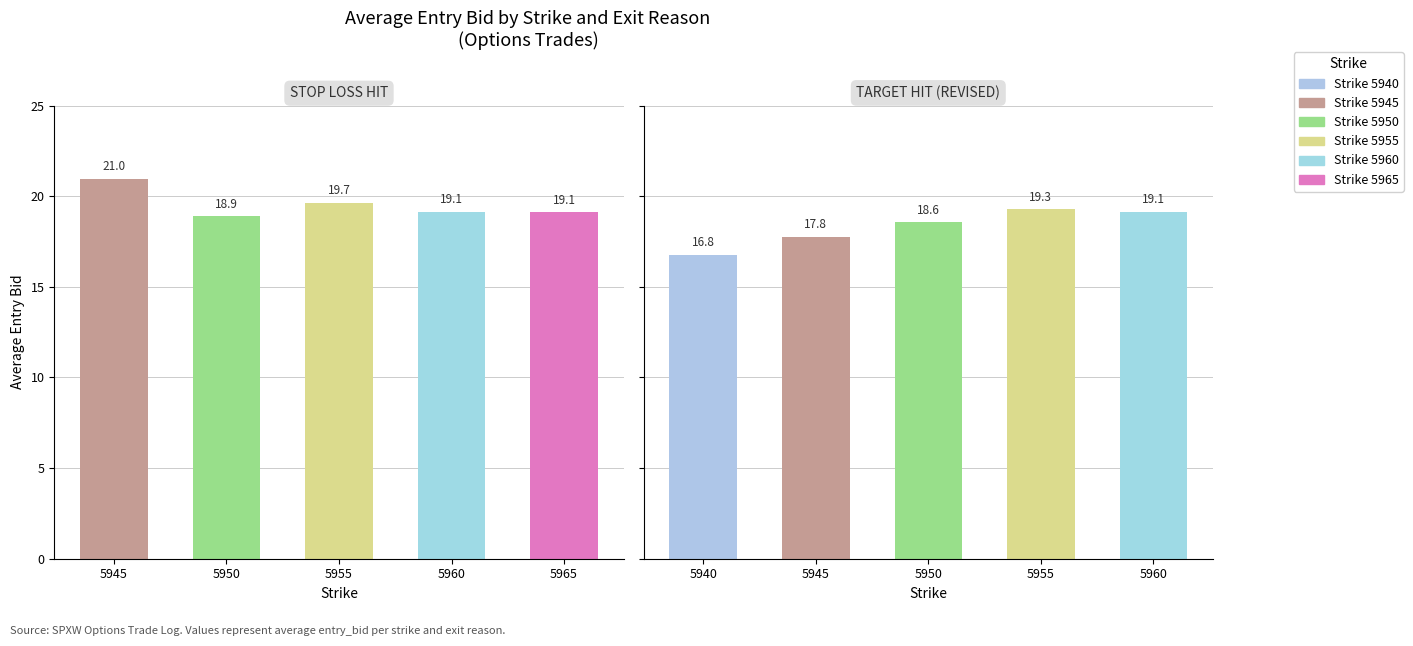

The value of STOP LOSS HIT at 5960 is 33.1. True or false?

False